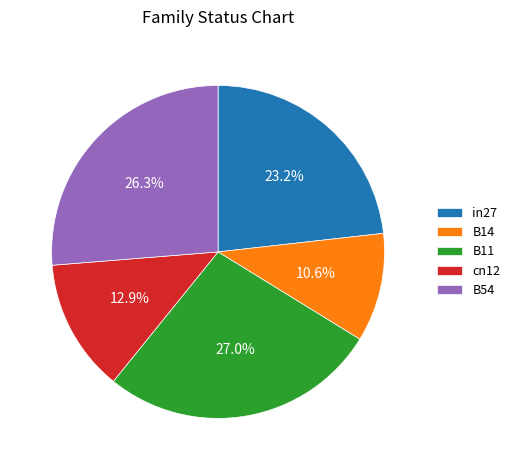

True or false: B14 accounts for 11% of the total.

True